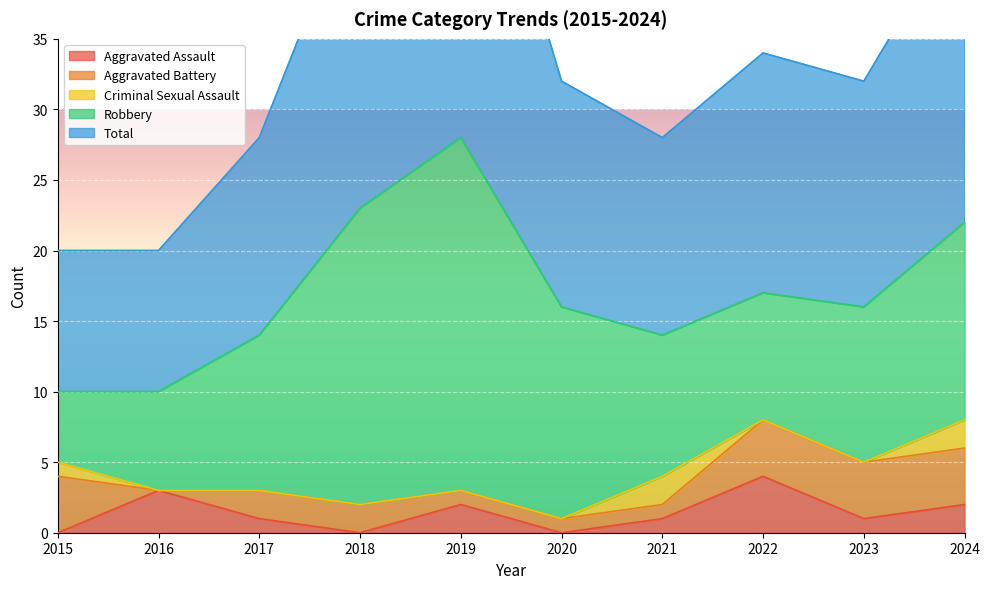

Count the Aggravated Assault values in the range 0 to 2.

8